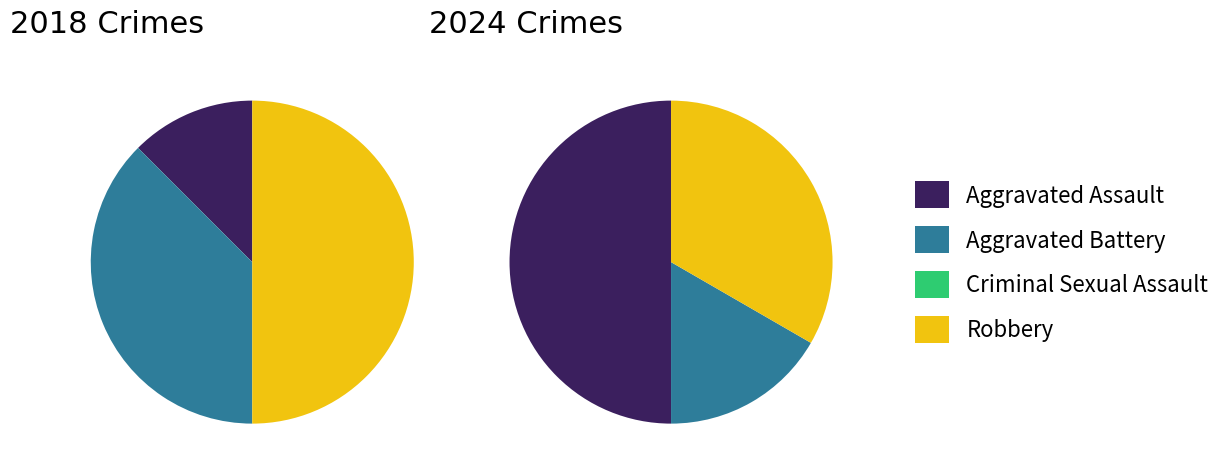

To the nearest percent, what portion does values_2018 represent?

50%